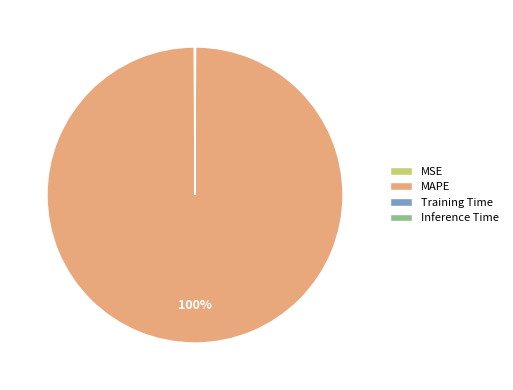

What is the largest slice in the pie chart?

MAPE